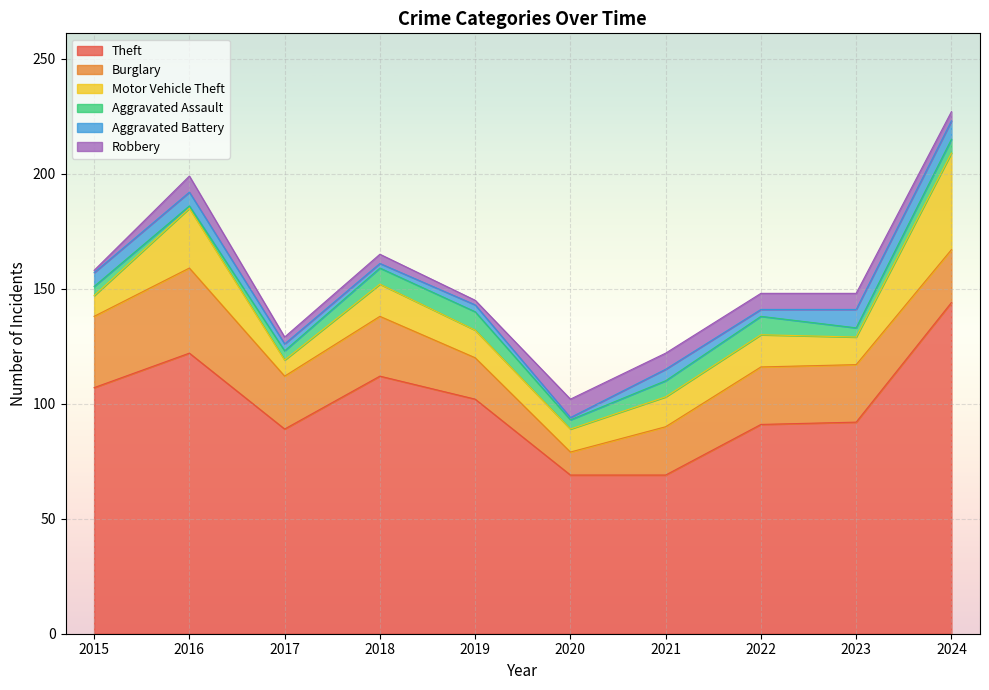

Where do Aggravated Battery and Aggravated Assault first cross each other?

2016 and 2017